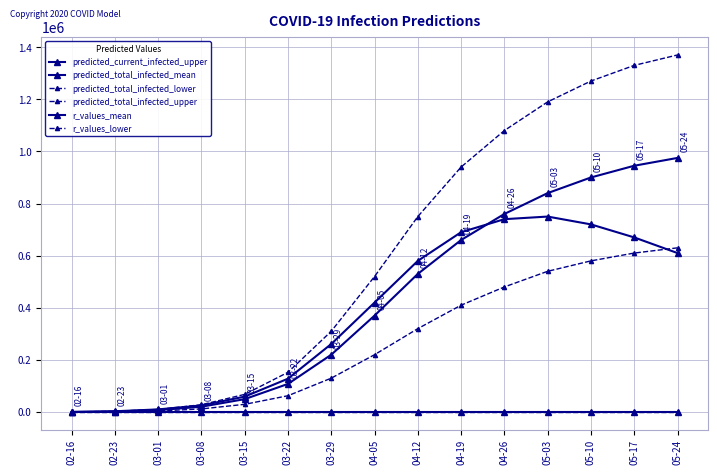

How many lines are shown in the chart?

6